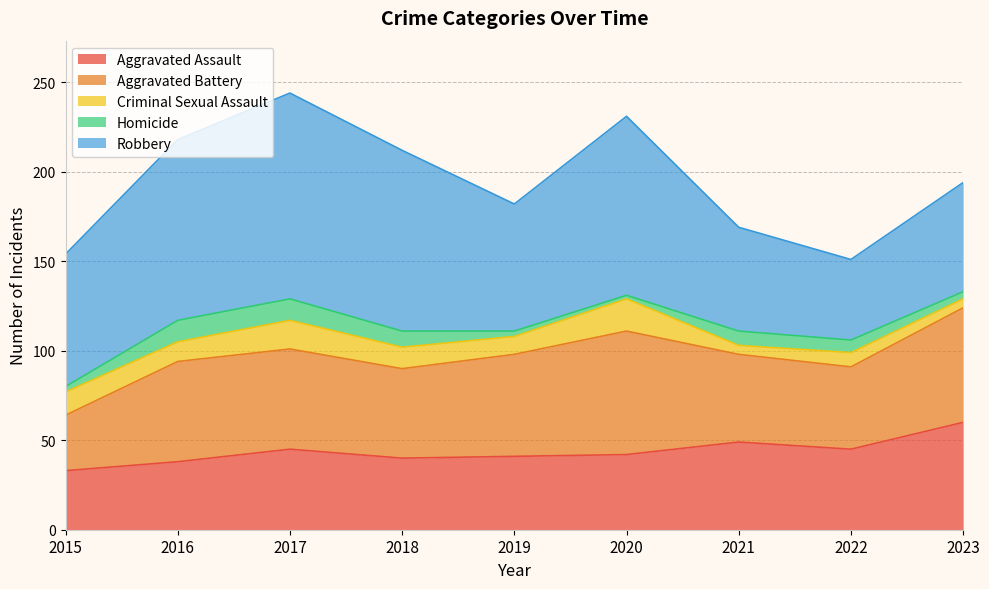

At which category does the chart reach its peak across all series?

2017